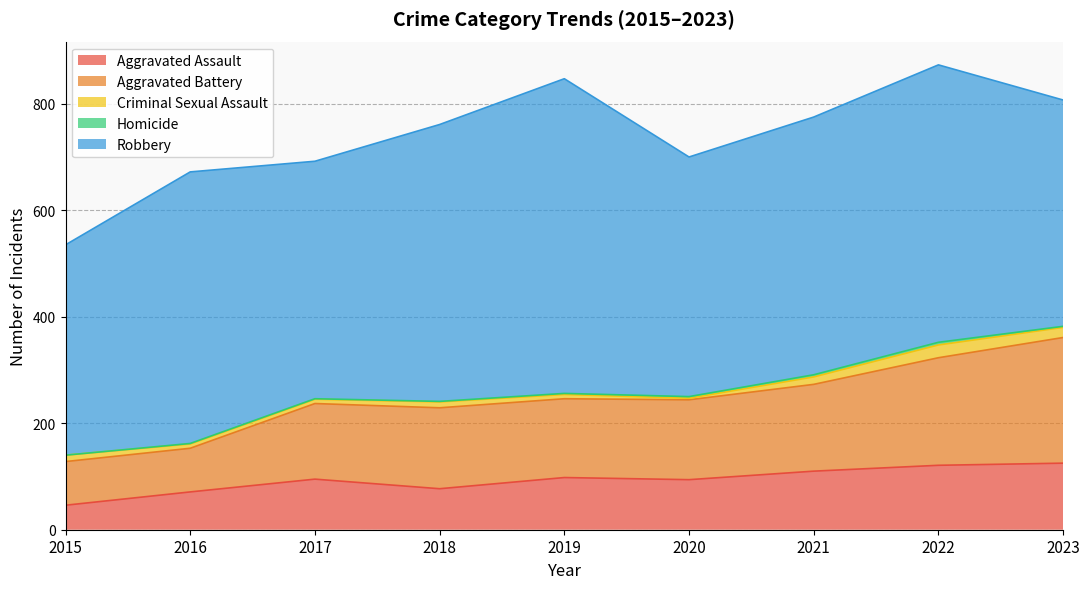

At how many categories does at least one series exceed 478?

5